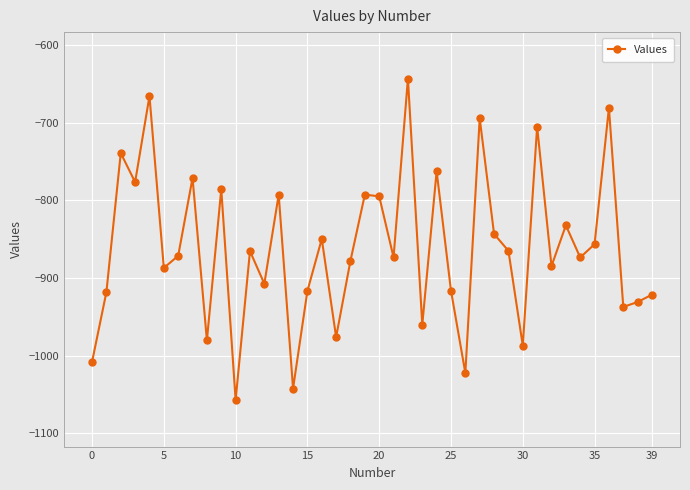

What is the minimum value shown in the chart?

-1057.2